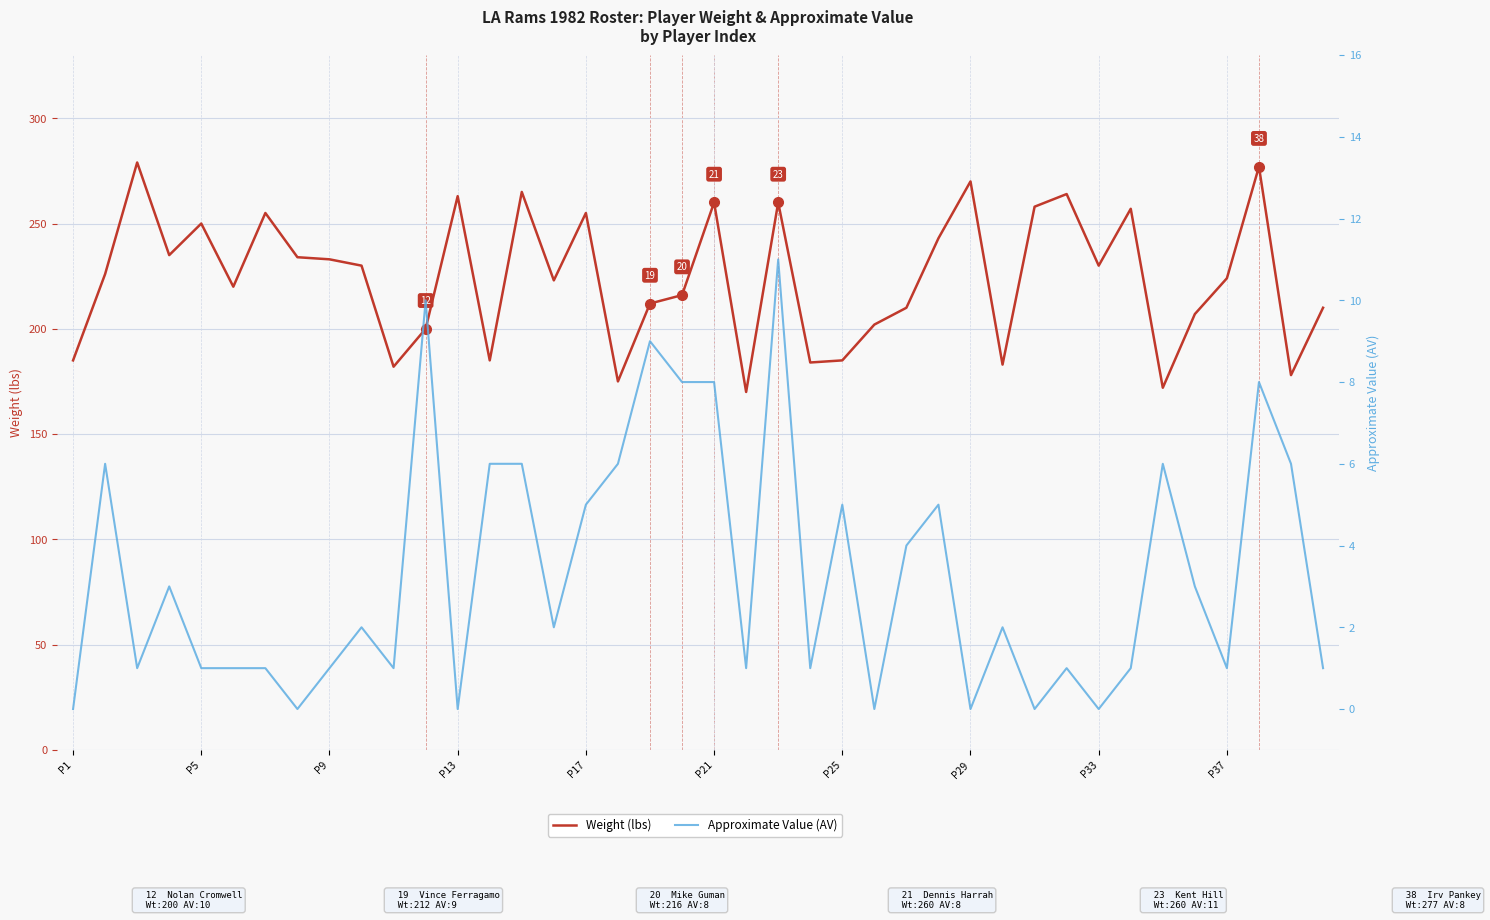

What is the spread (max minus min) of values at P1?

185